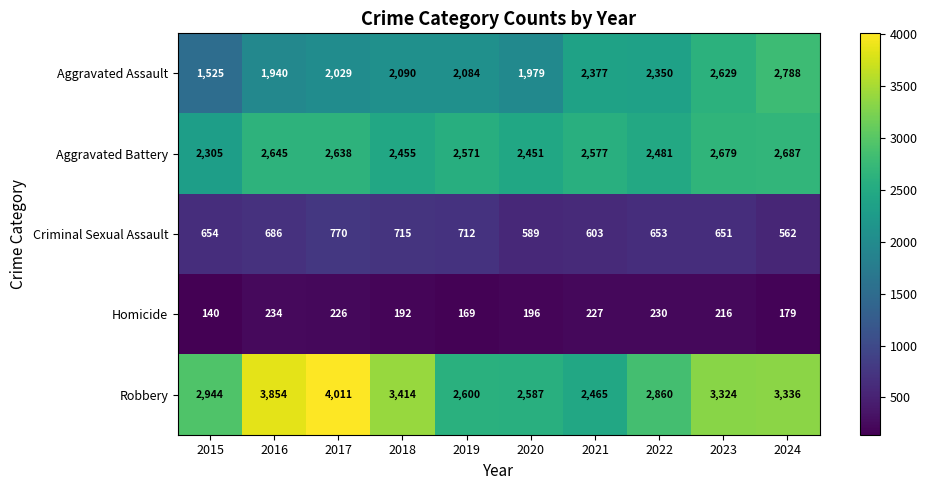

What is the lowest value of the Aggravated Assault series?

1525